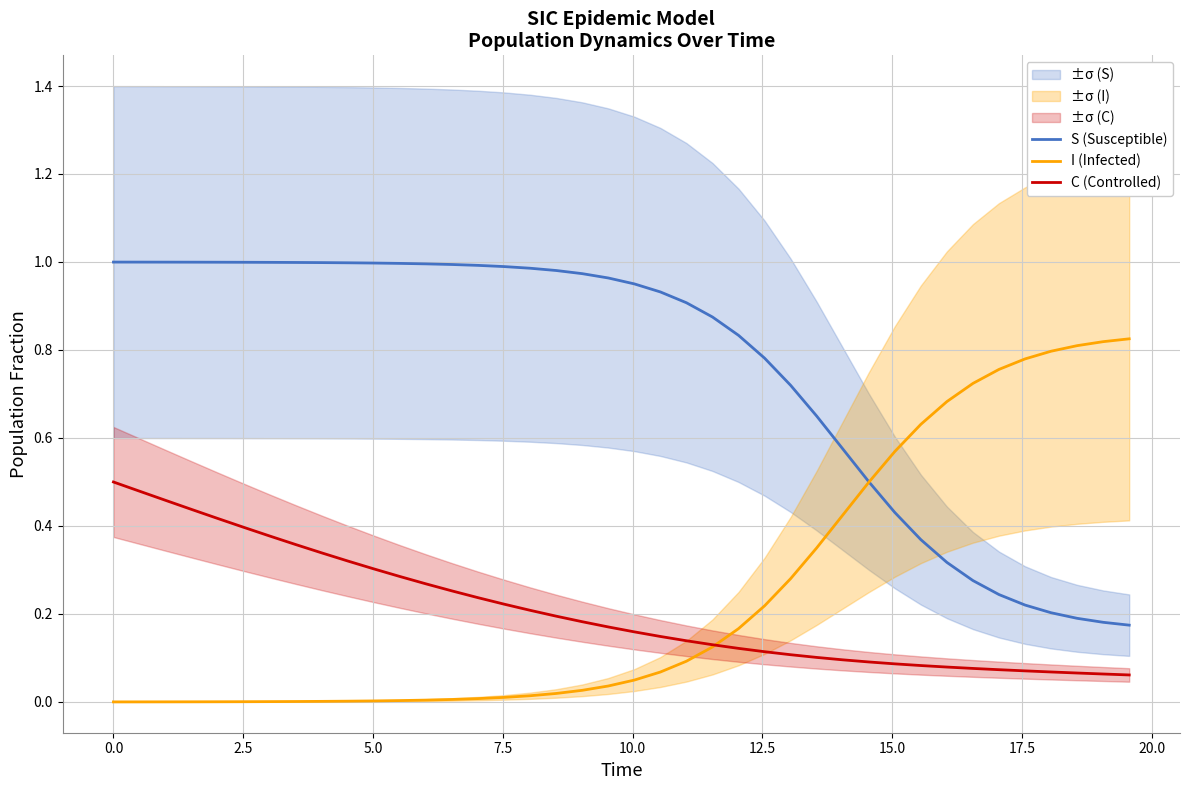

What are all the series names shown in the legend?

S (Susceptible), I (Infected), C (Controlled)